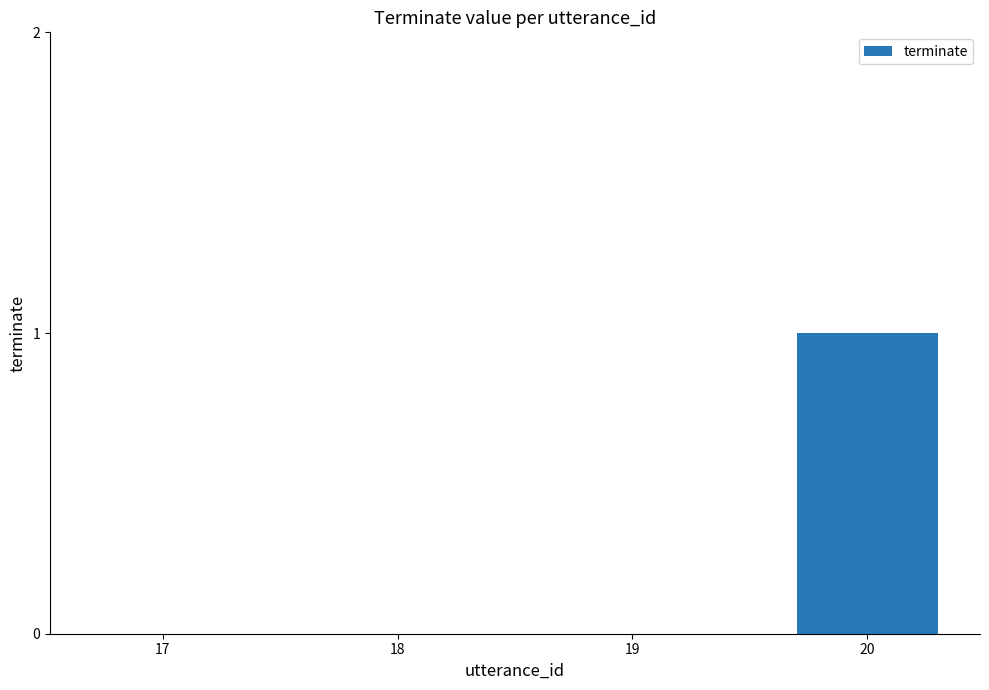

Are the bars grouped side by side (vs. stacked)?

No